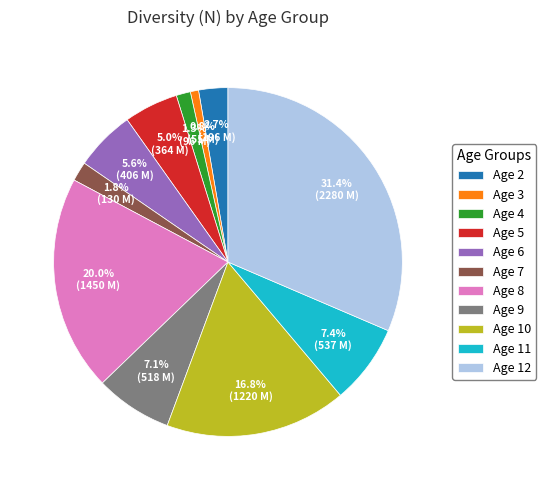

Is the sum of Age 11 and Age 3 greater than half?

No